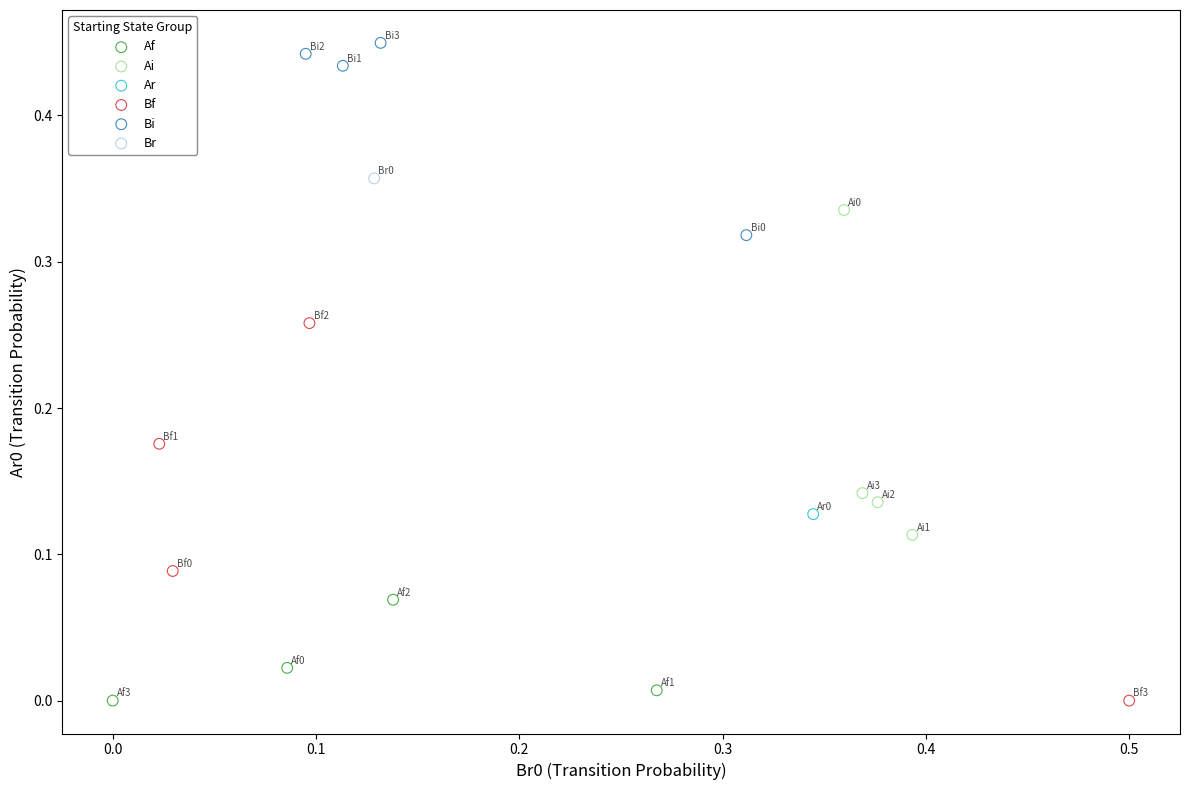

Which series contains the highest Y value?

Bi